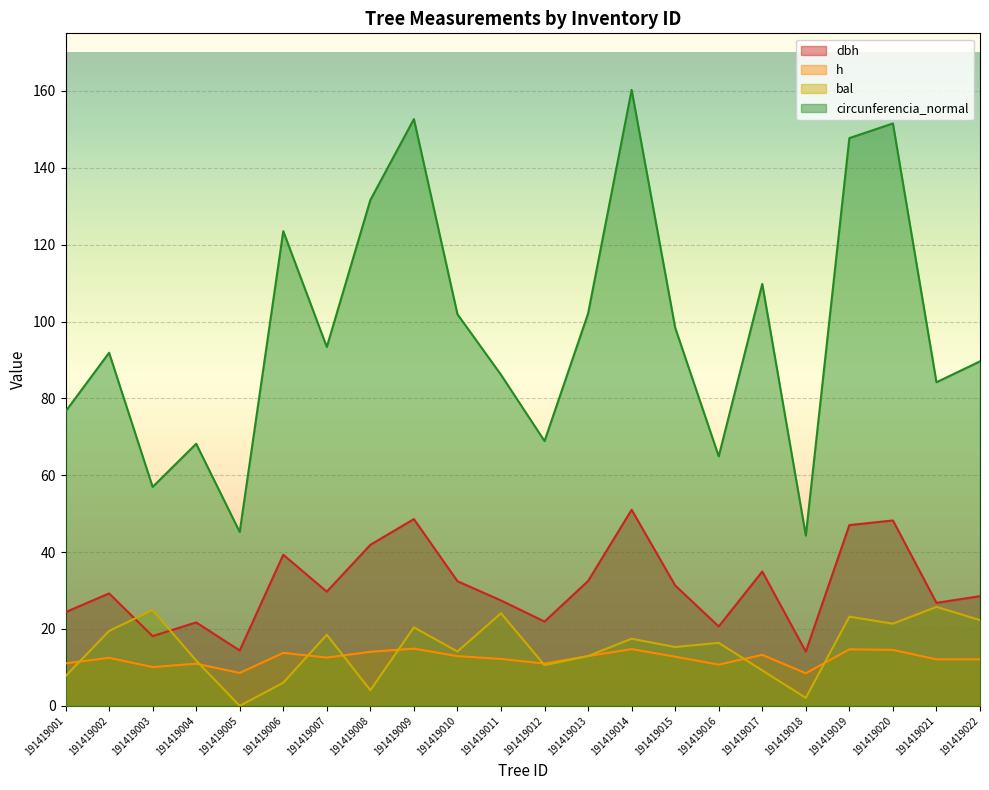

True or false: circunferencia_normal and h intersect in this chart.

False